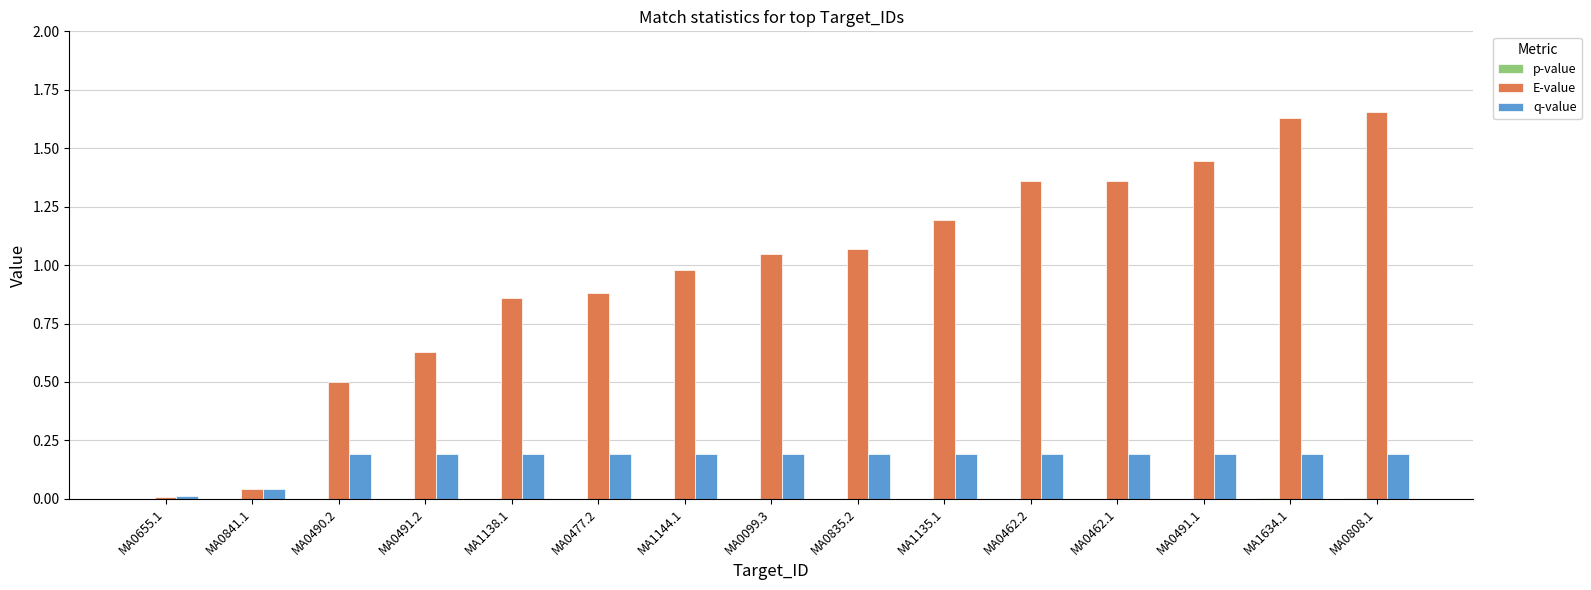

Between MA0491.2 and MA0835.2, which series saw the biggest shift?

E-value